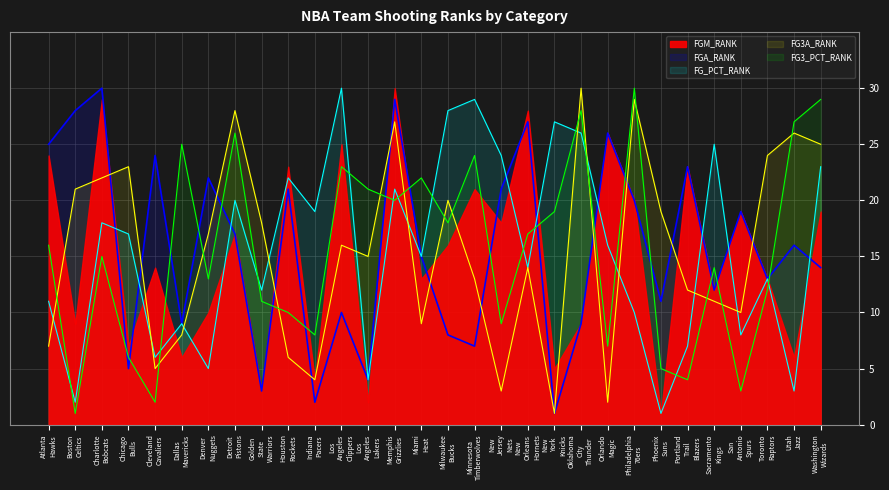

The FG3A_RANK series shows 27 at Memphis Grizzlies. True or false?

True